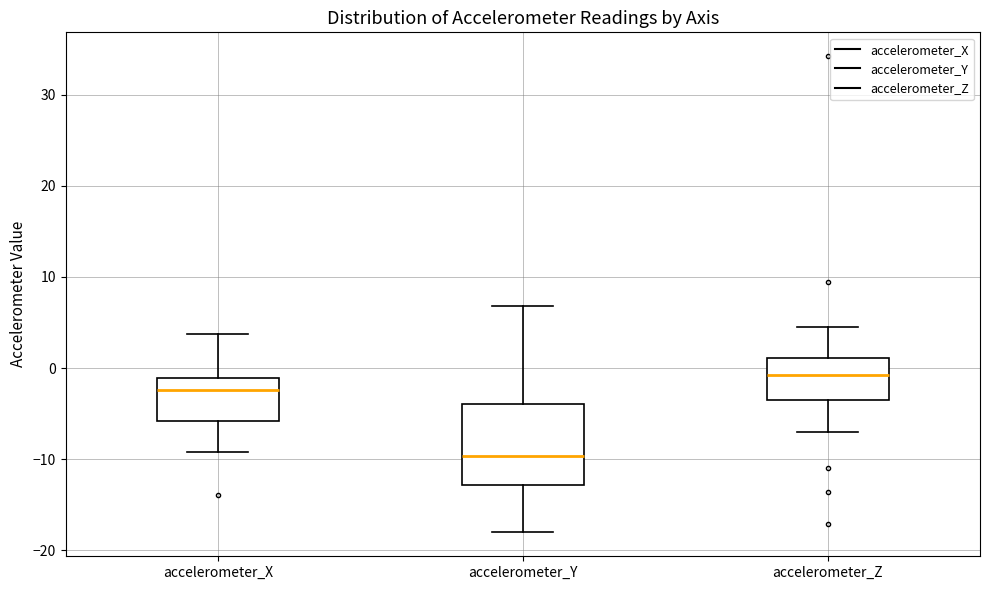

Reading left to right, transcribe this box plot: for each box, give where its median line is, the range the box spans, and where its two whiskers end, as read against the y-axis. The values are not printed on the chart, so give them approximately, as read against the axis.

accelerometer_X: median -2, box -6 to -1, whiskers -9 to 4
accelerometer_Y: median -10, box -13 to -4, whiskers -18 to 7
accelerometer_Z: median -1, box -3 to 1, whiskers -7 to 5